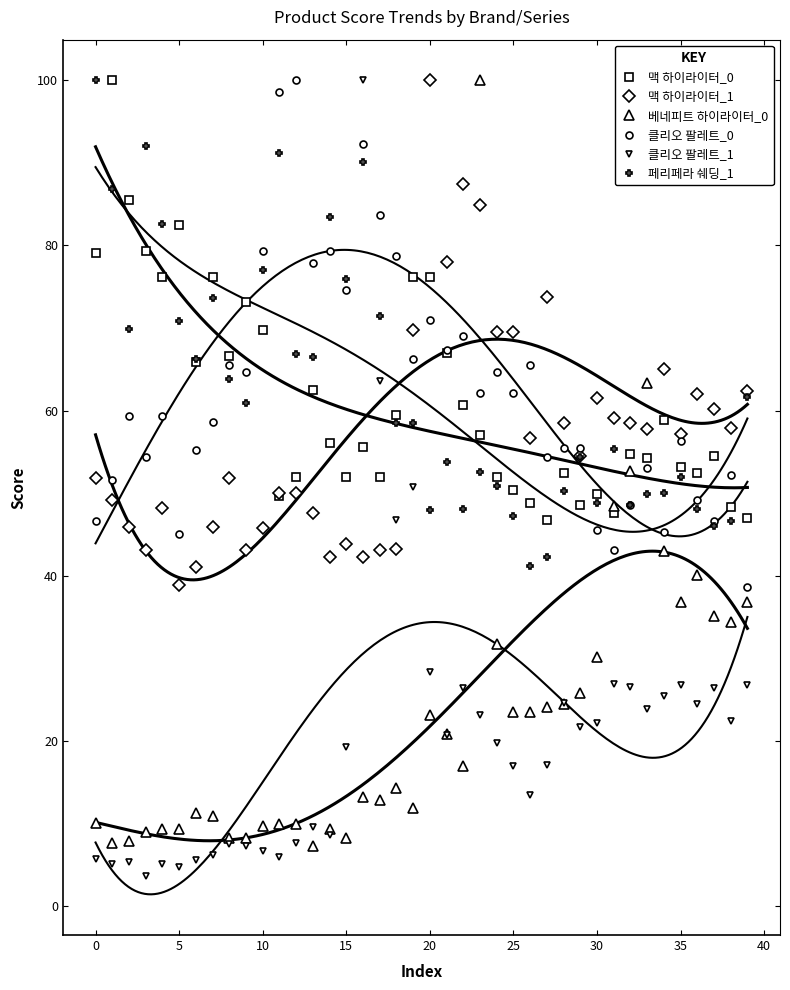

Which series changed the most between 27 and 38?

맥 하이라이터_1